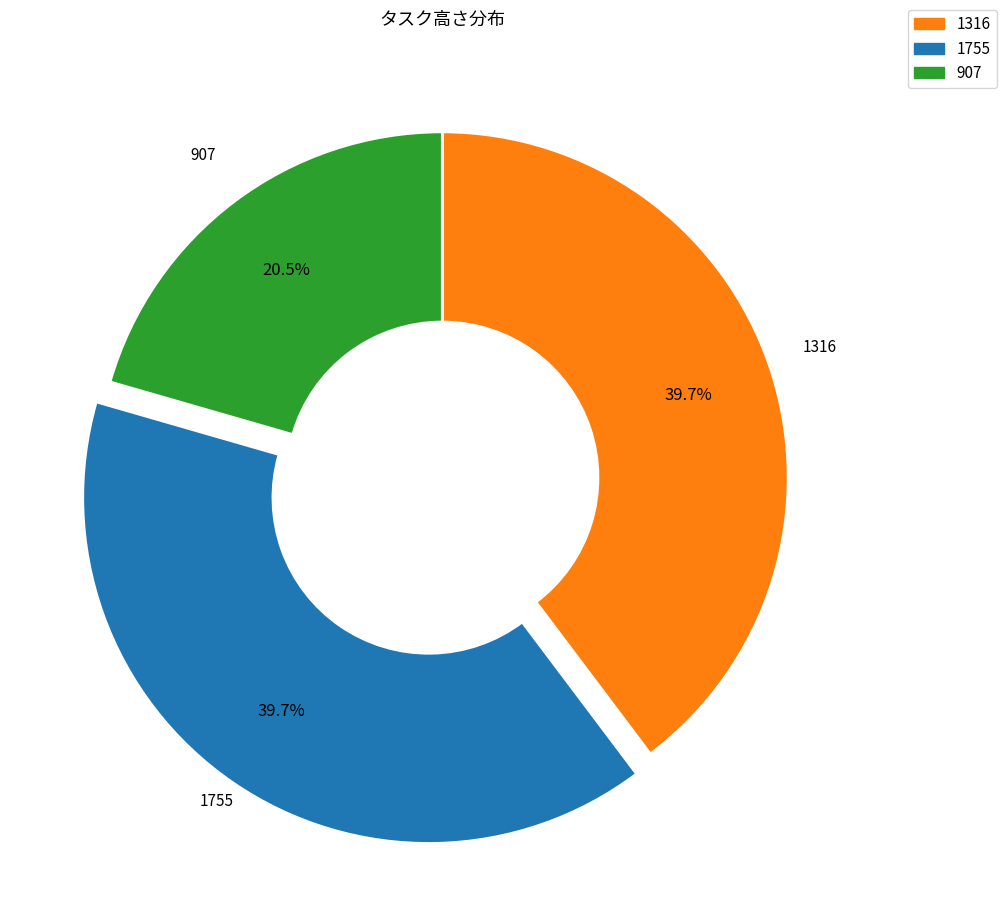

Is there a majority slice in this chart?

No